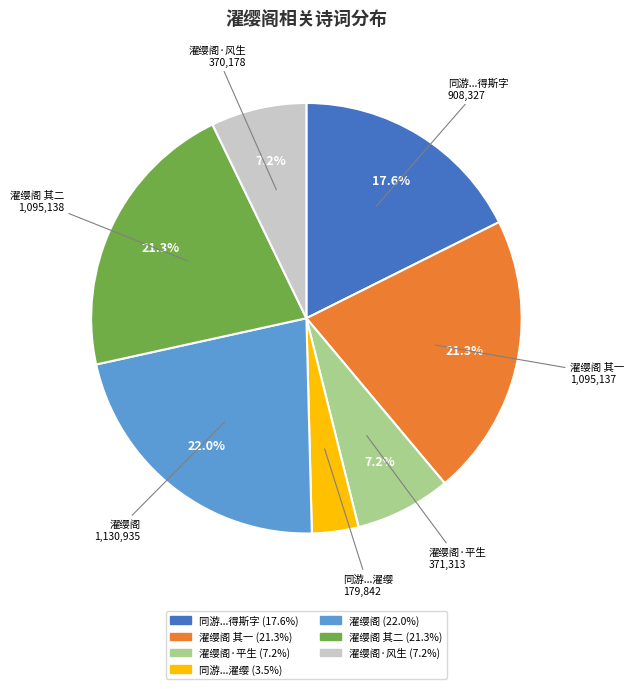

What percentage is NOT represented by 濯缨阁 其一?

78.7%